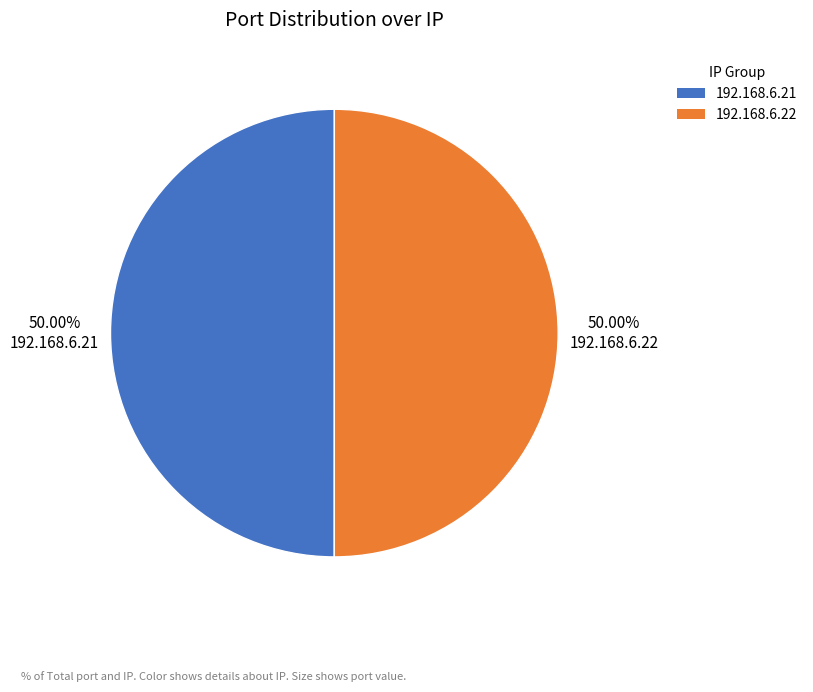

What is the ratio of the value at 192.168.6.21 to the value at 192.168.6.22?

1.0